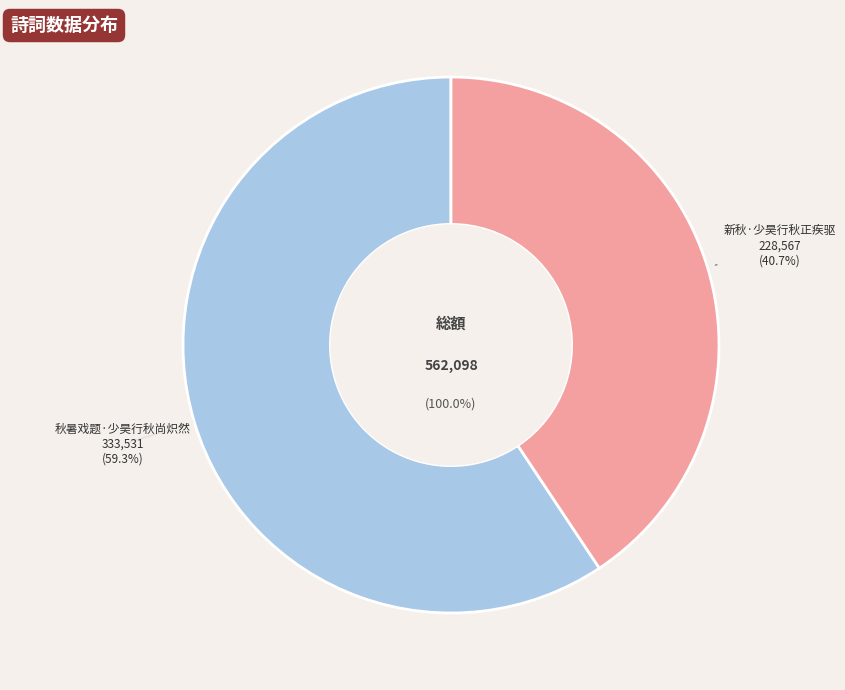

True or false: 新秋·少昊行秋正疾驱 accounts for 33% of the total.

False